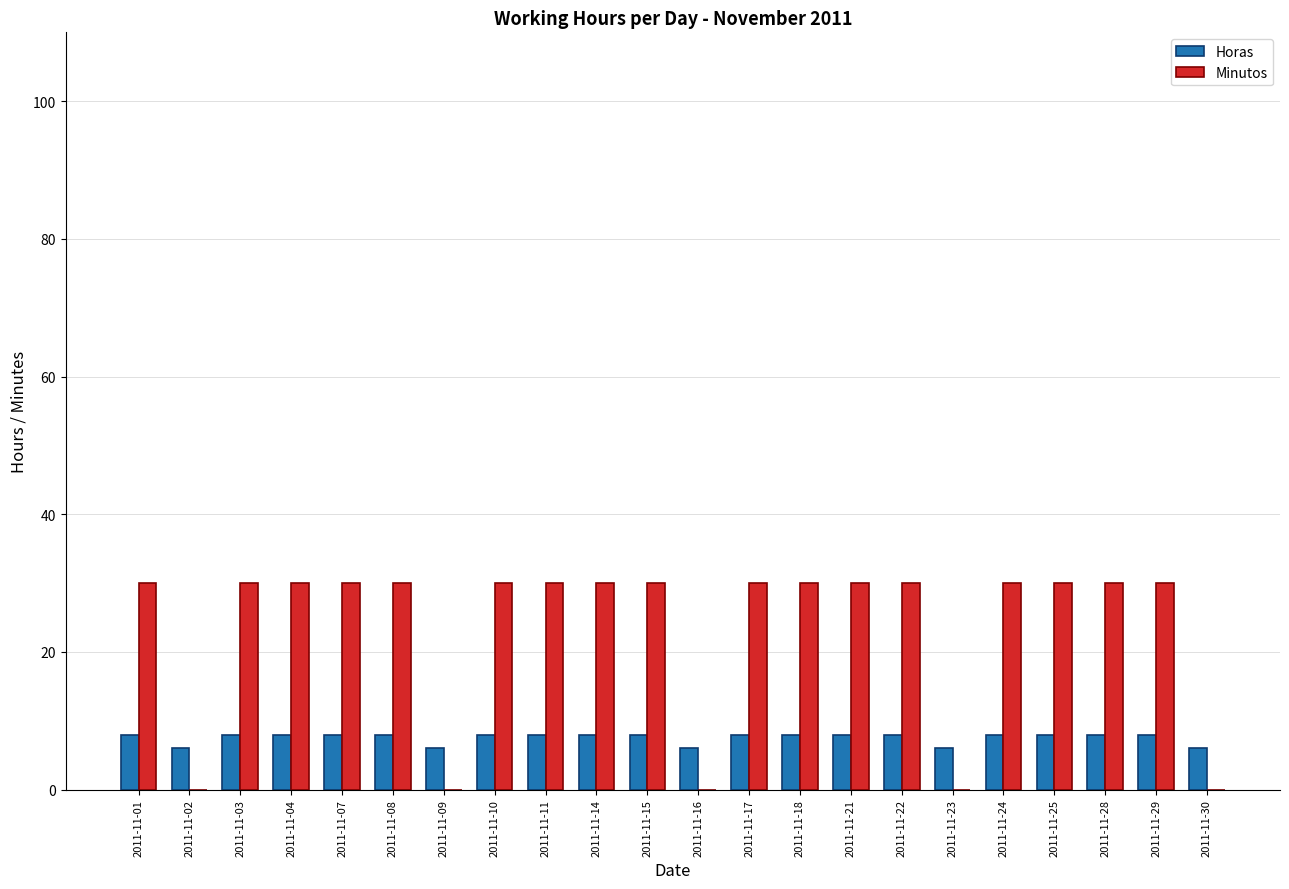

What is the spread (max minus min) of values at 2011-11-03?

22